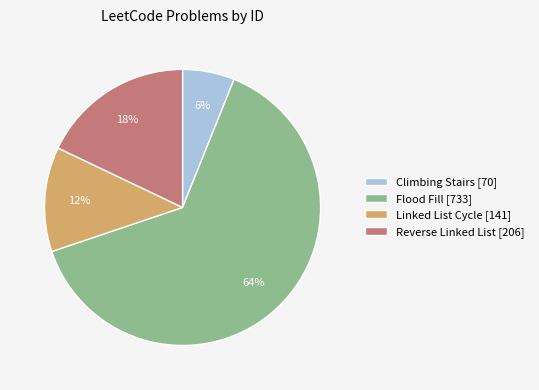

Between Climbing Stairs and Reverse Linked List, which is larger?

Reverse Linked List